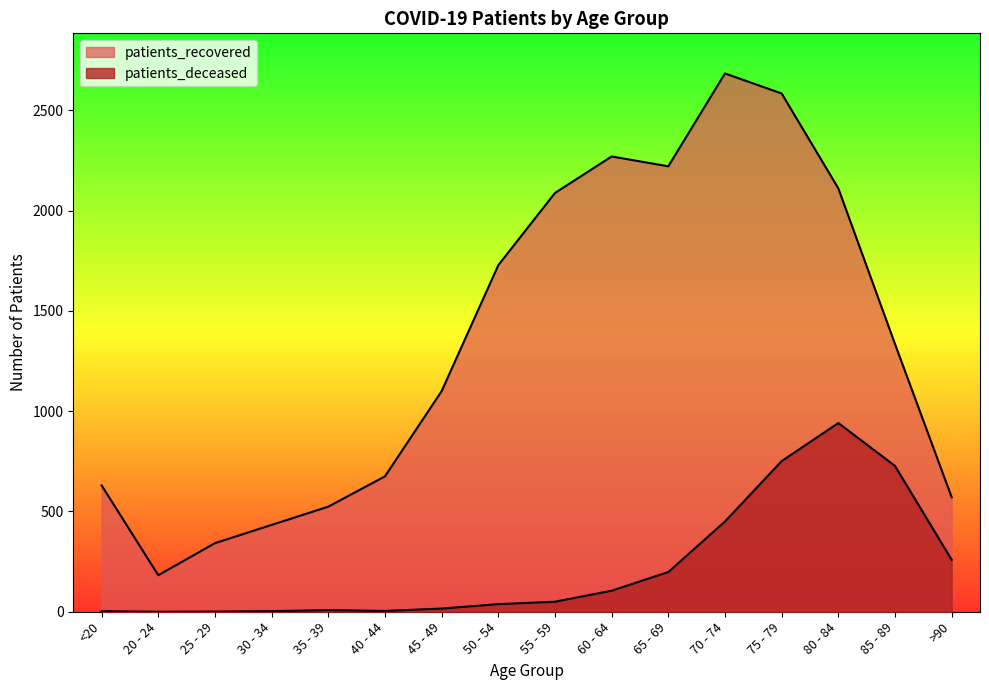

How many interior local peaks does the patients_recovered series have?

2